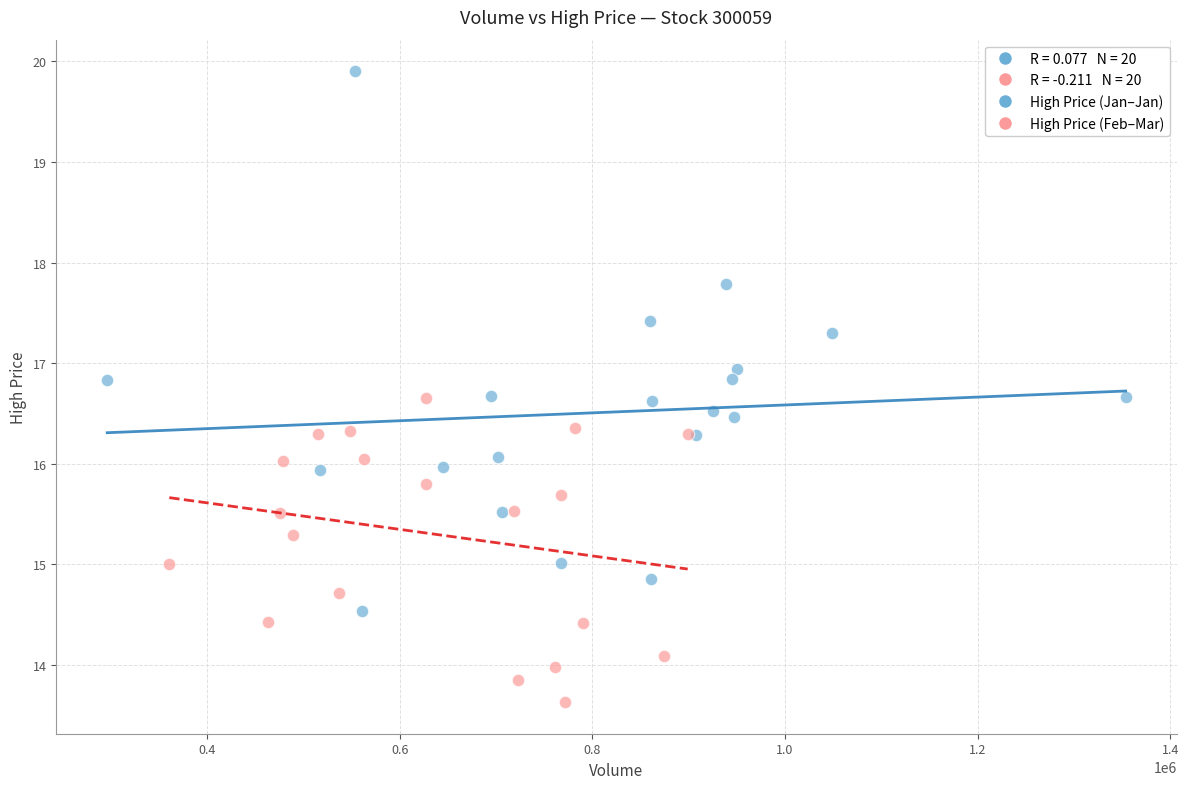

Which series contains the lowest Y value?

High Price (Feb–Mar)